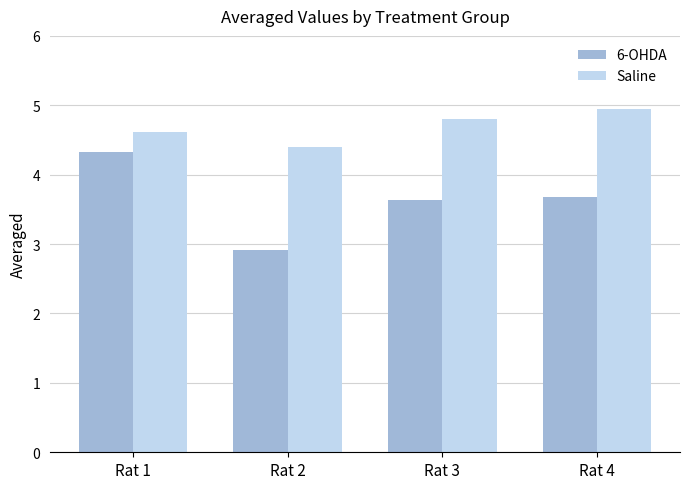

What is the sum of all Saline values?

18.8